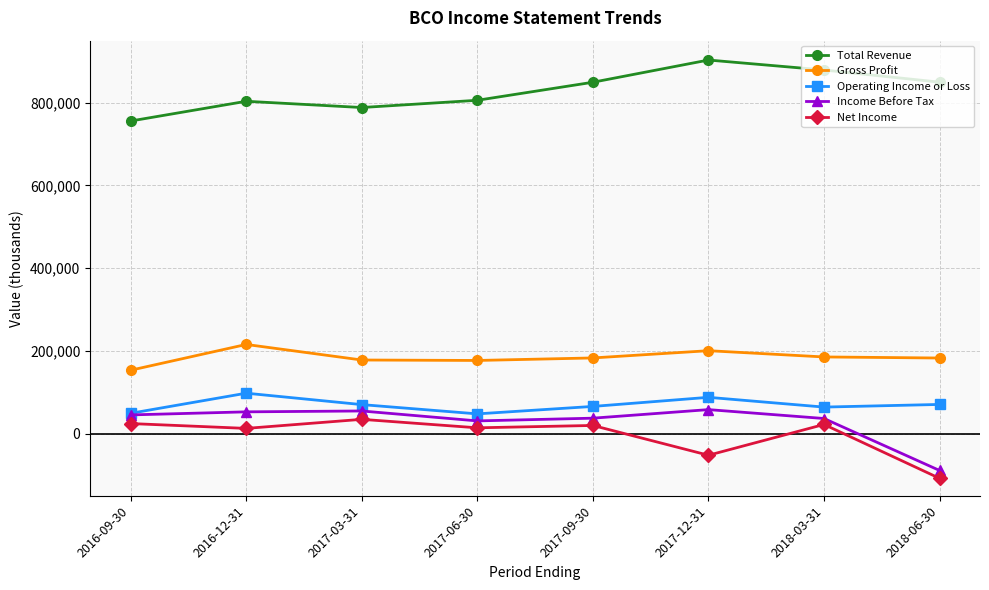

True or false: Net Income has more than 1 points higher than both neighbors.

True